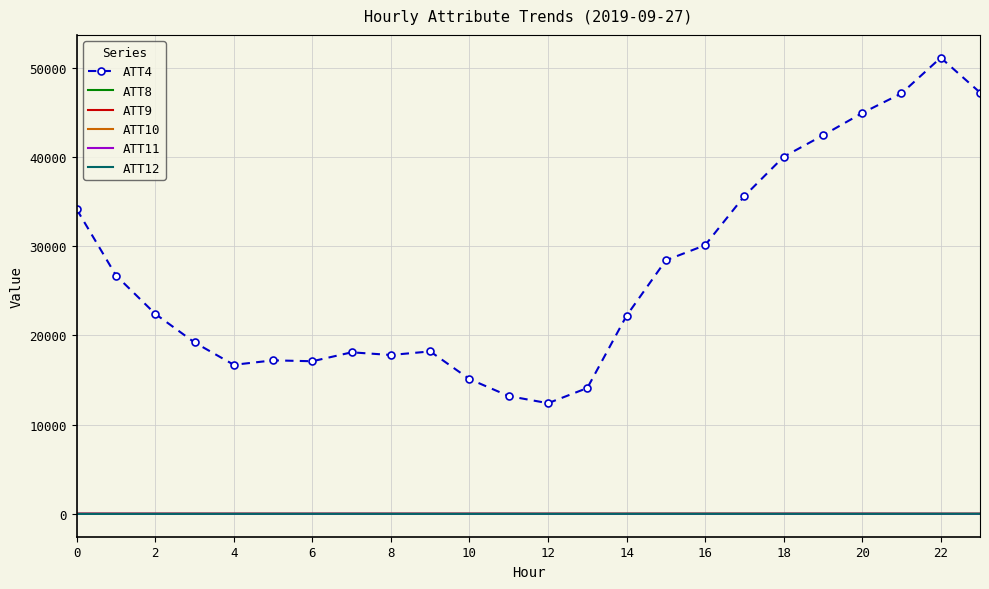

What is the greatest value displayed?

51100.0